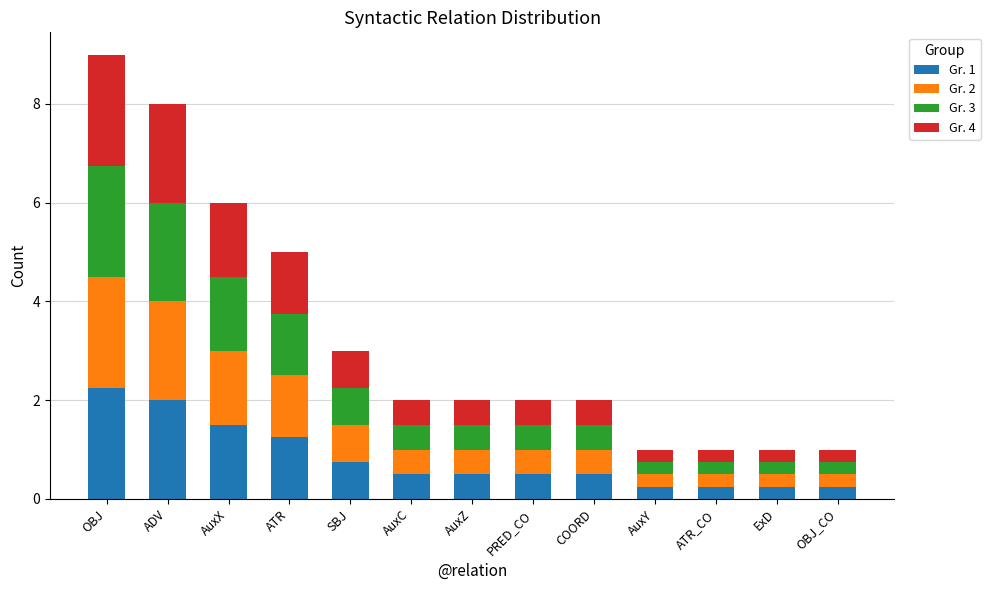

What is the difference between the maximum and minimum values in the Gr. 1 series?

2.0